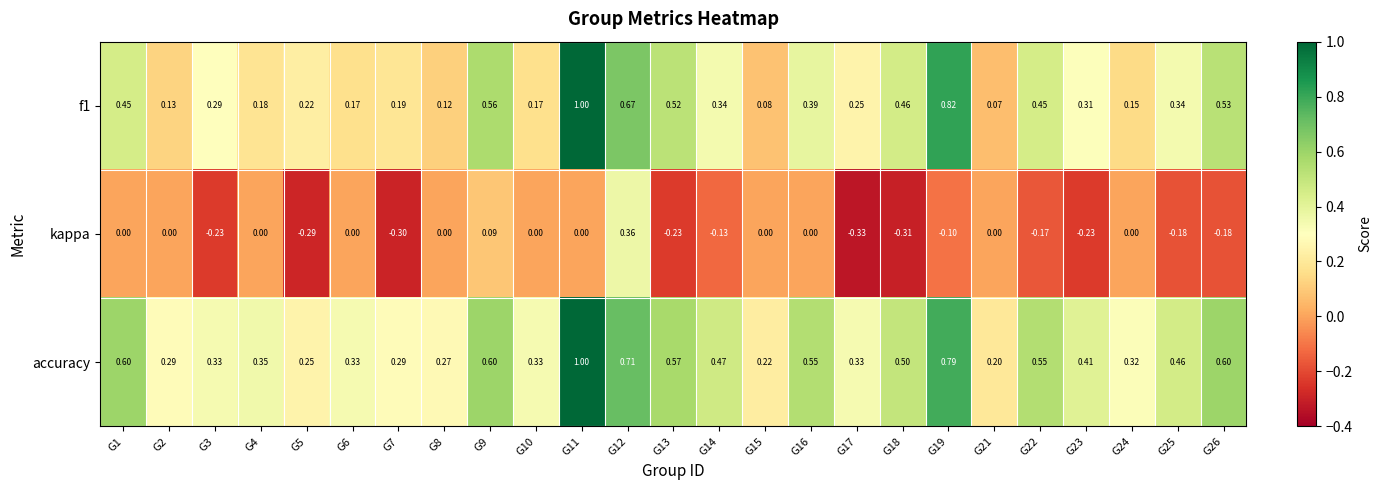

Which series has the largest total across all categories?

accuracy